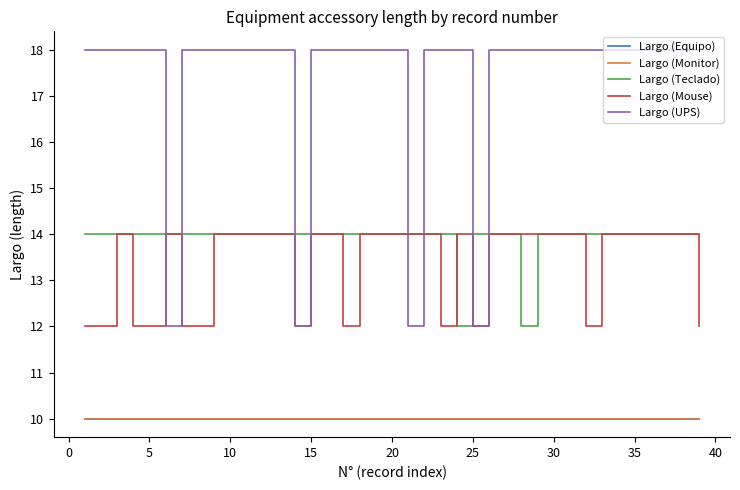

Is this an area chart (filled region under the line)?

No